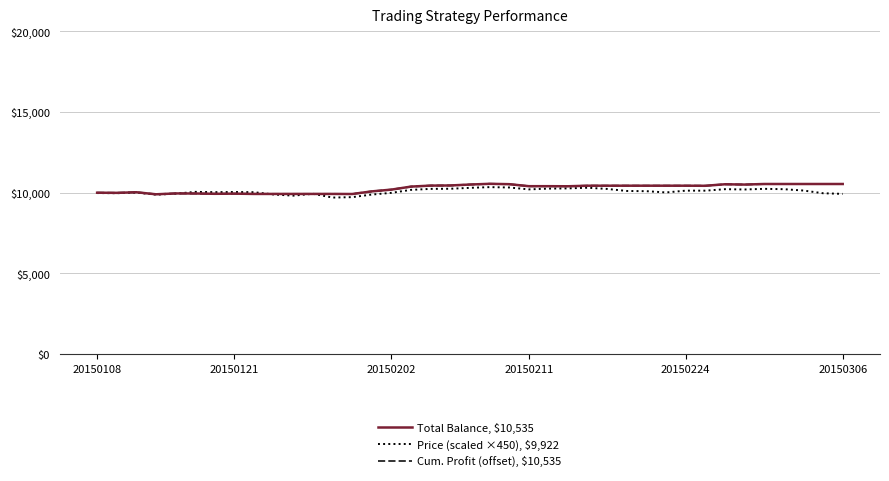

Does the chart display data point markers on the line(s)?

No